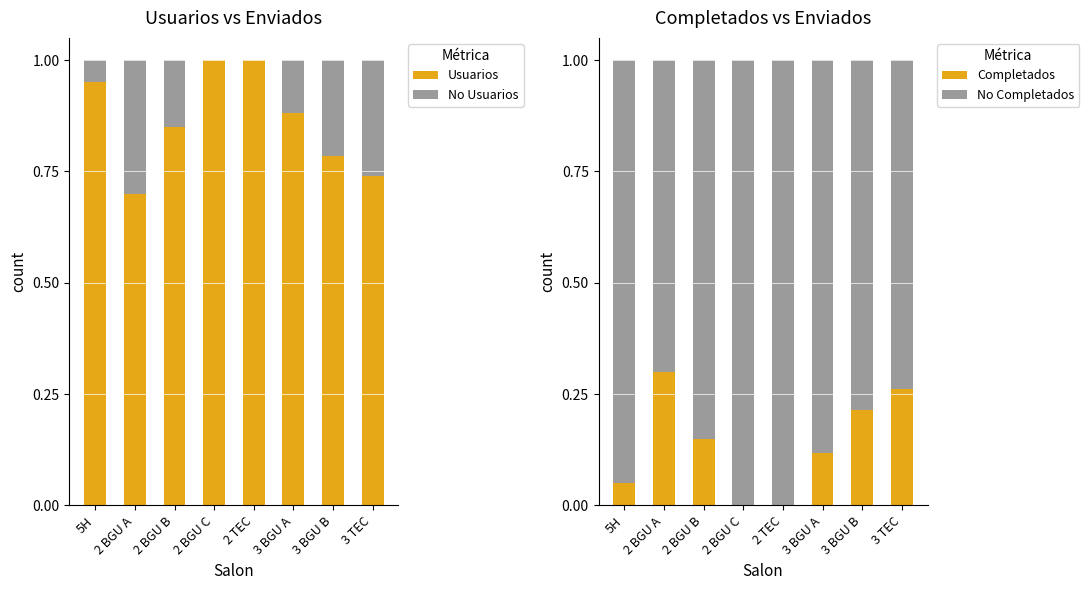

List the series in order of their peak value, highest first.

Usuarios, No Completados, No Usuarios, Completados